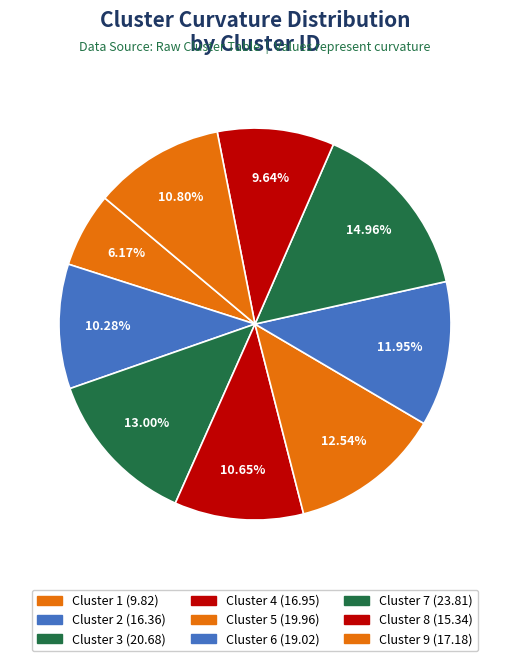

What is the ratio of the value at Cluster 5 to the value at Cluster 9?

1.2